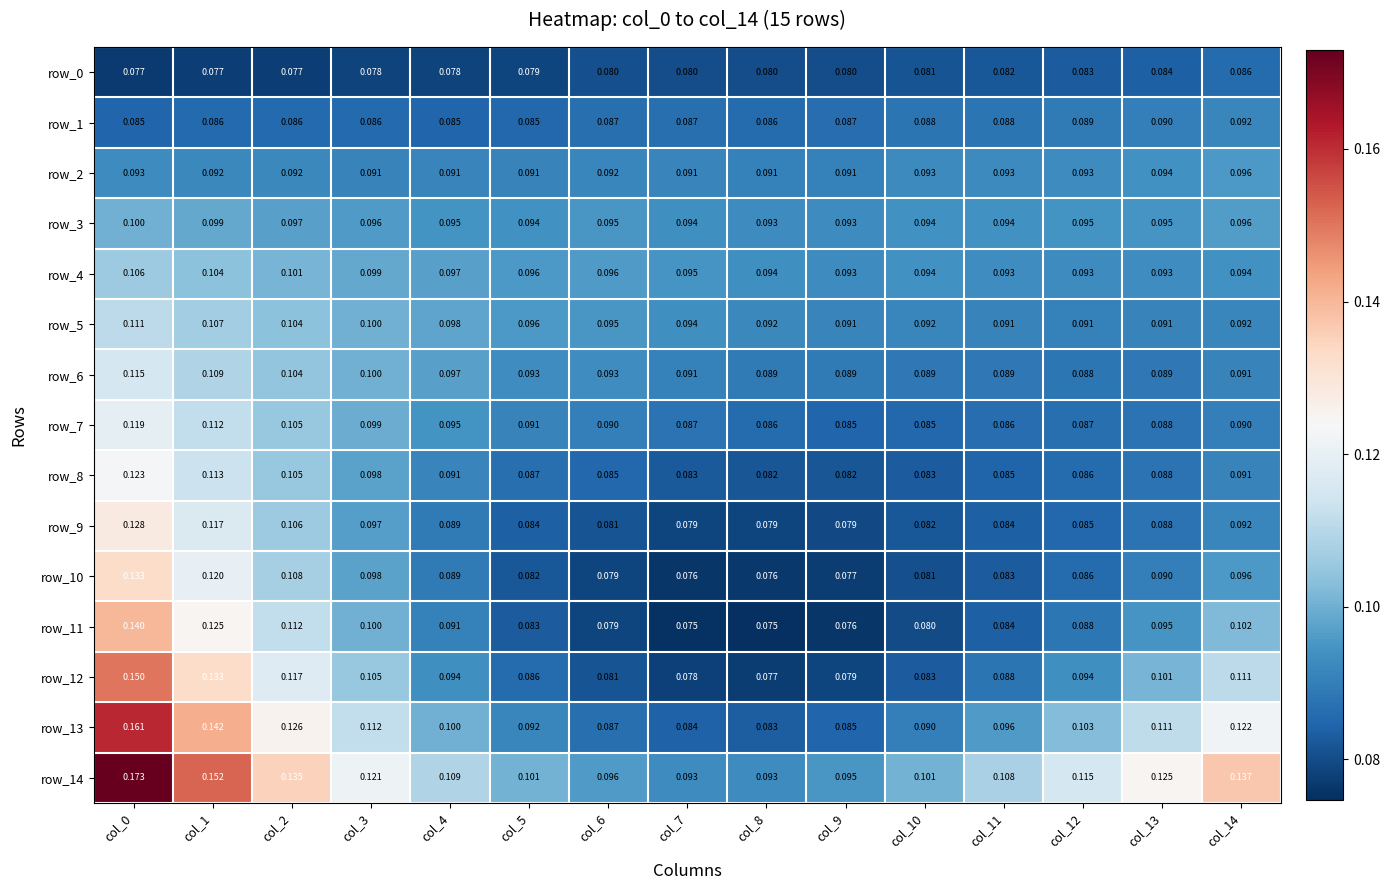

What is the spread (max minus min) of values at col_14?

0.1